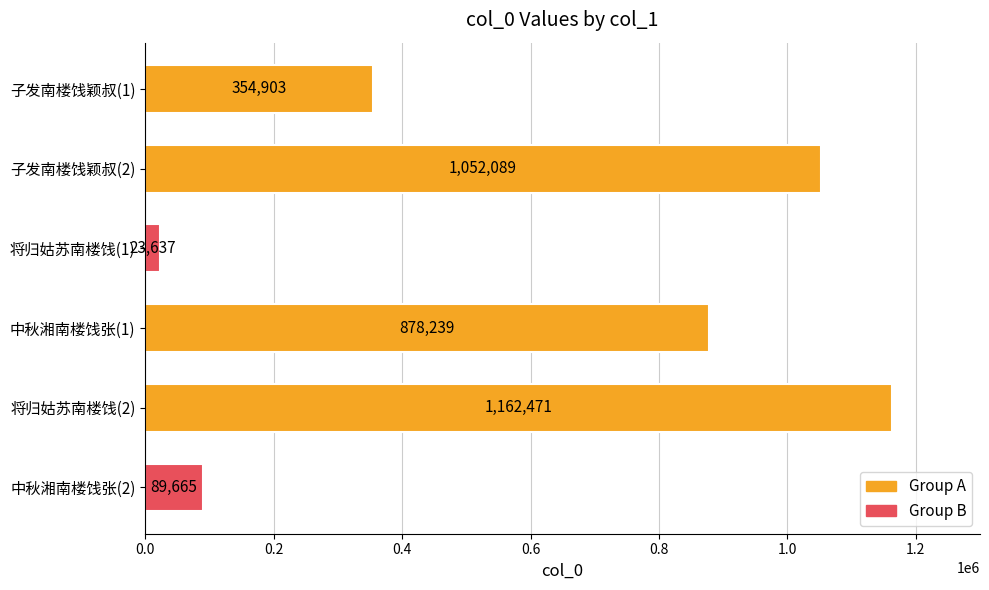

What is the change in value from 子发南楼饯颖叔(2) to 将归姑苏南楼饯(1)?

-1028452